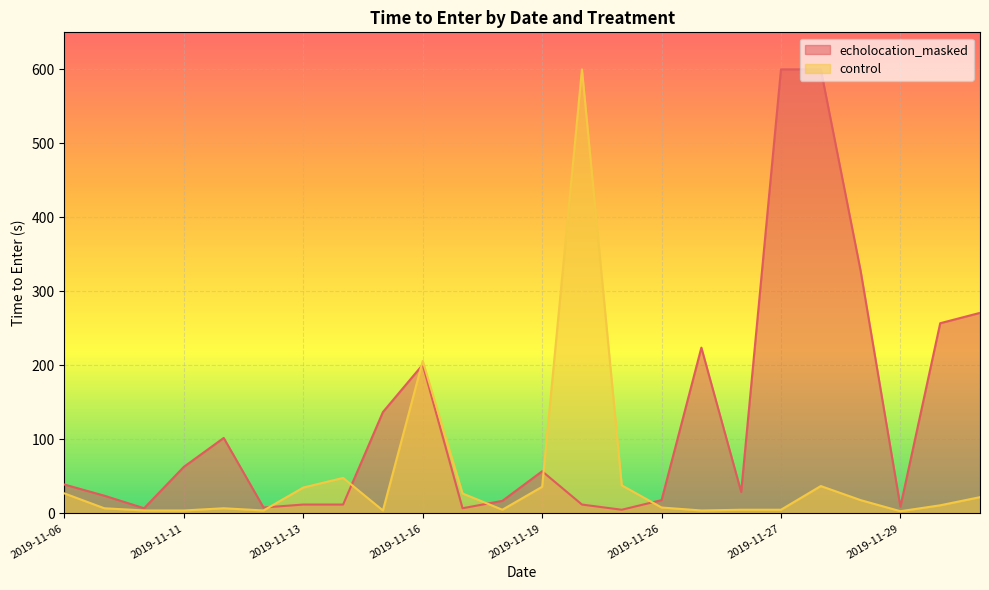

Is the value of control at 2019-11-13 greater than the value of echolocation_masked at 2019-11-29?

Yes